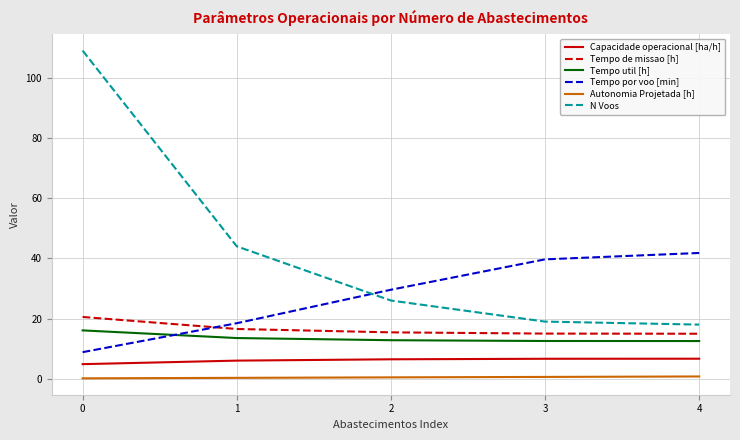

What is the difference between the maximum and minimum values in the Tempo util [h] series?

3.5